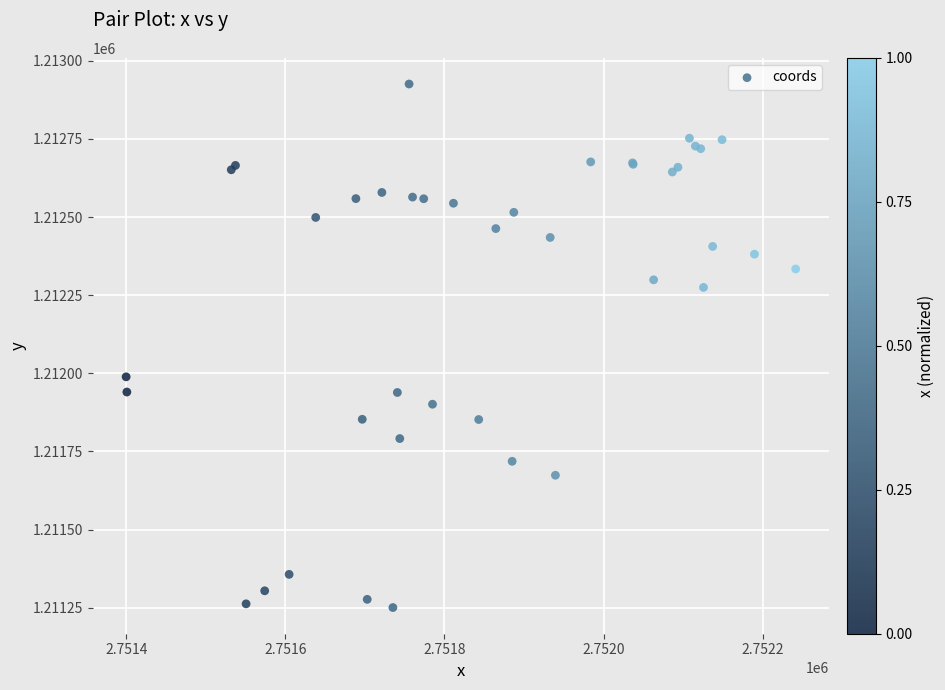

What Y value in the scatter plot is closest to 1212087?

1211988.6